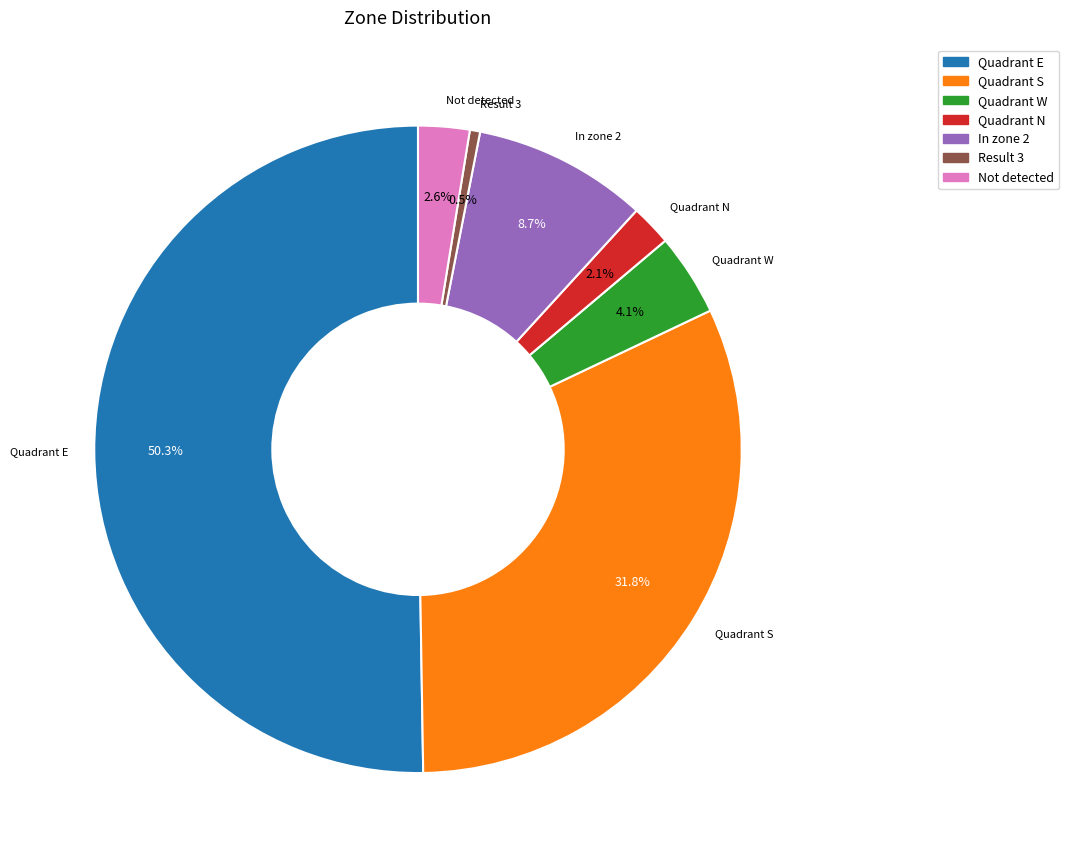

Is Not detected the majority of the pie?

No